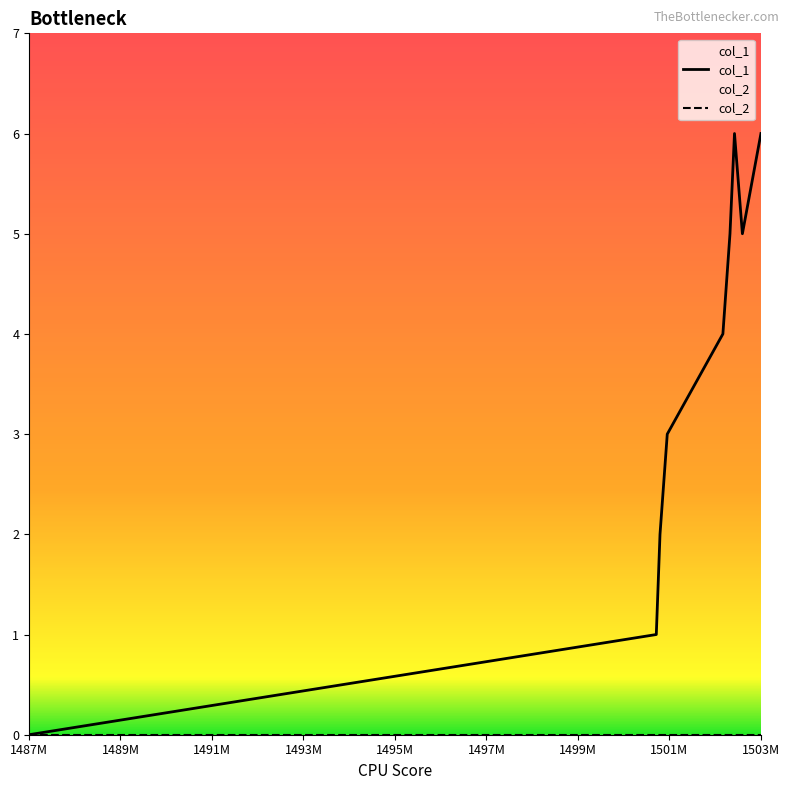

Which series has the largest total across all categories?

col_1